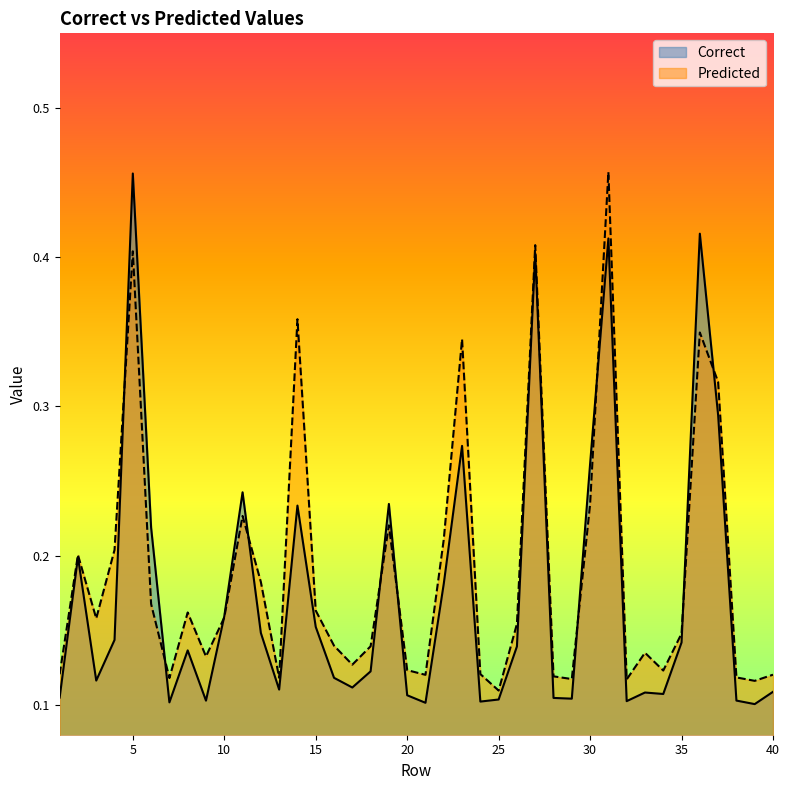

At which category is the sum across all series the highest?

31